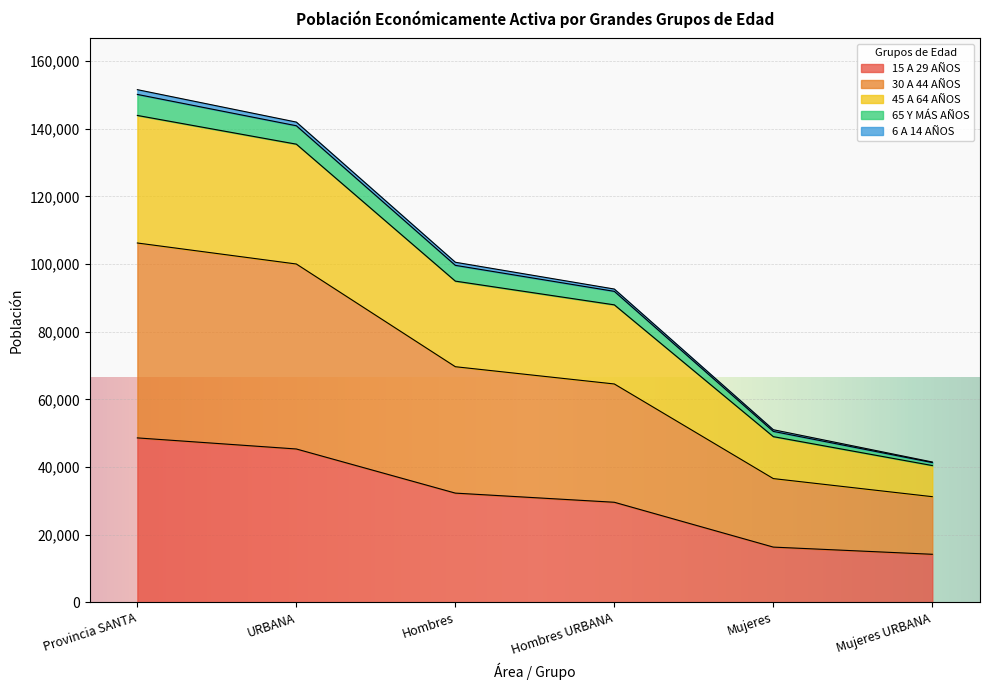

Is it true that 15 A 29 AÑOS equals 29578 at Hombres URBANA?

True